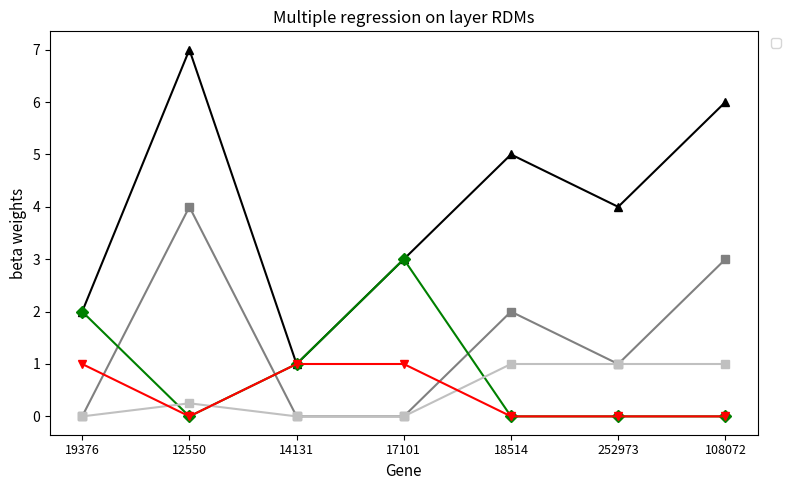

At which category does _SORT_ reach its first local valley?

14131